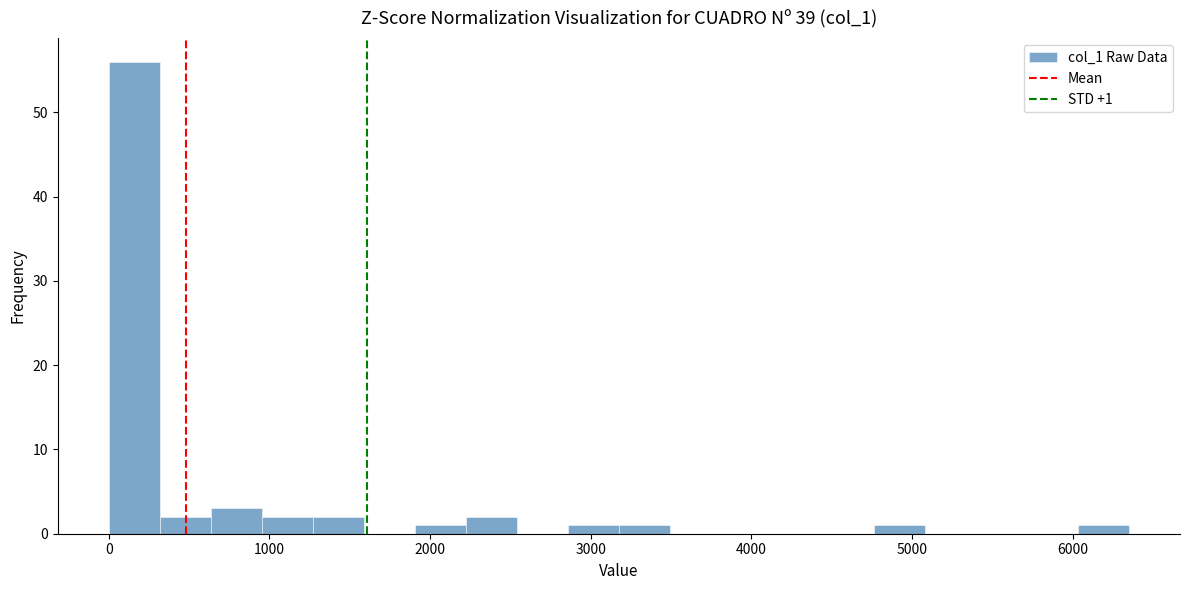

Around what value on the x-axis is the tallest bar? Give the approximate position of its centre, as read against the axis.

200